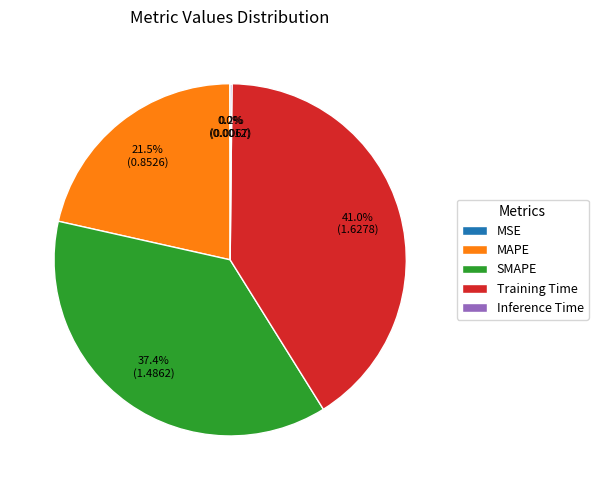

What is the largest slice in the pie chart?

Training Time